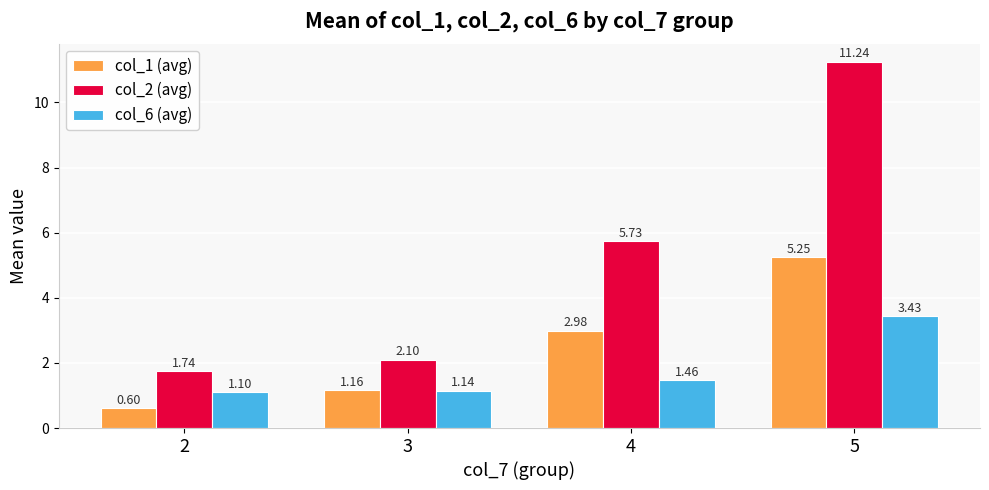

Are the bars horizontal?

No